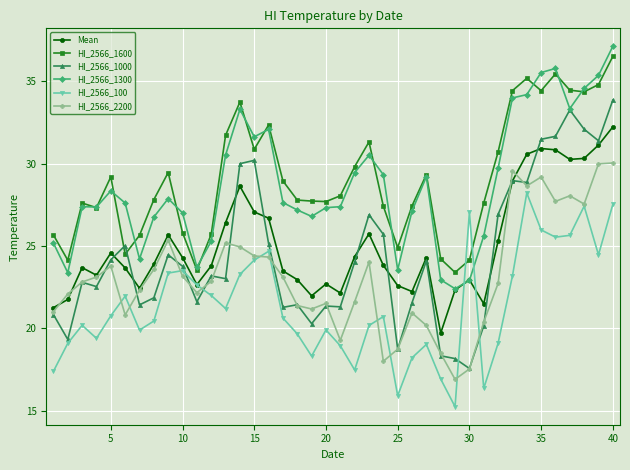

What is the smallest value displayed?

15.2